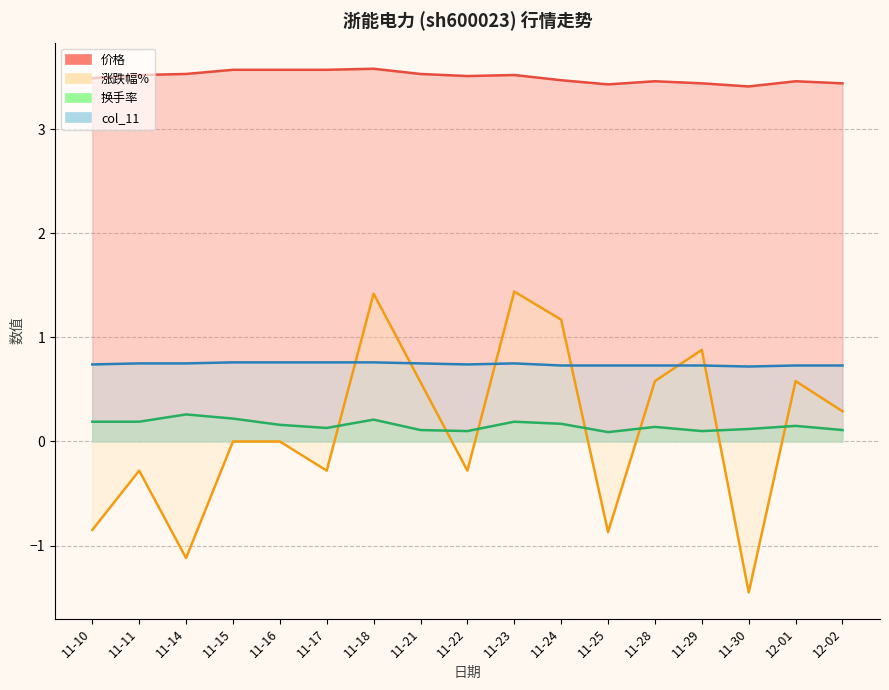

Which category has the highest value across all series?

11-18